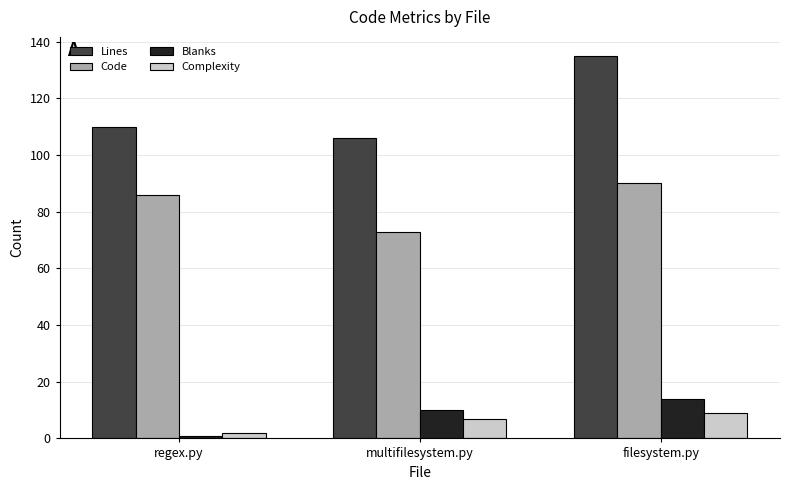

At which label does Blanks reach its minimum?

regex.py